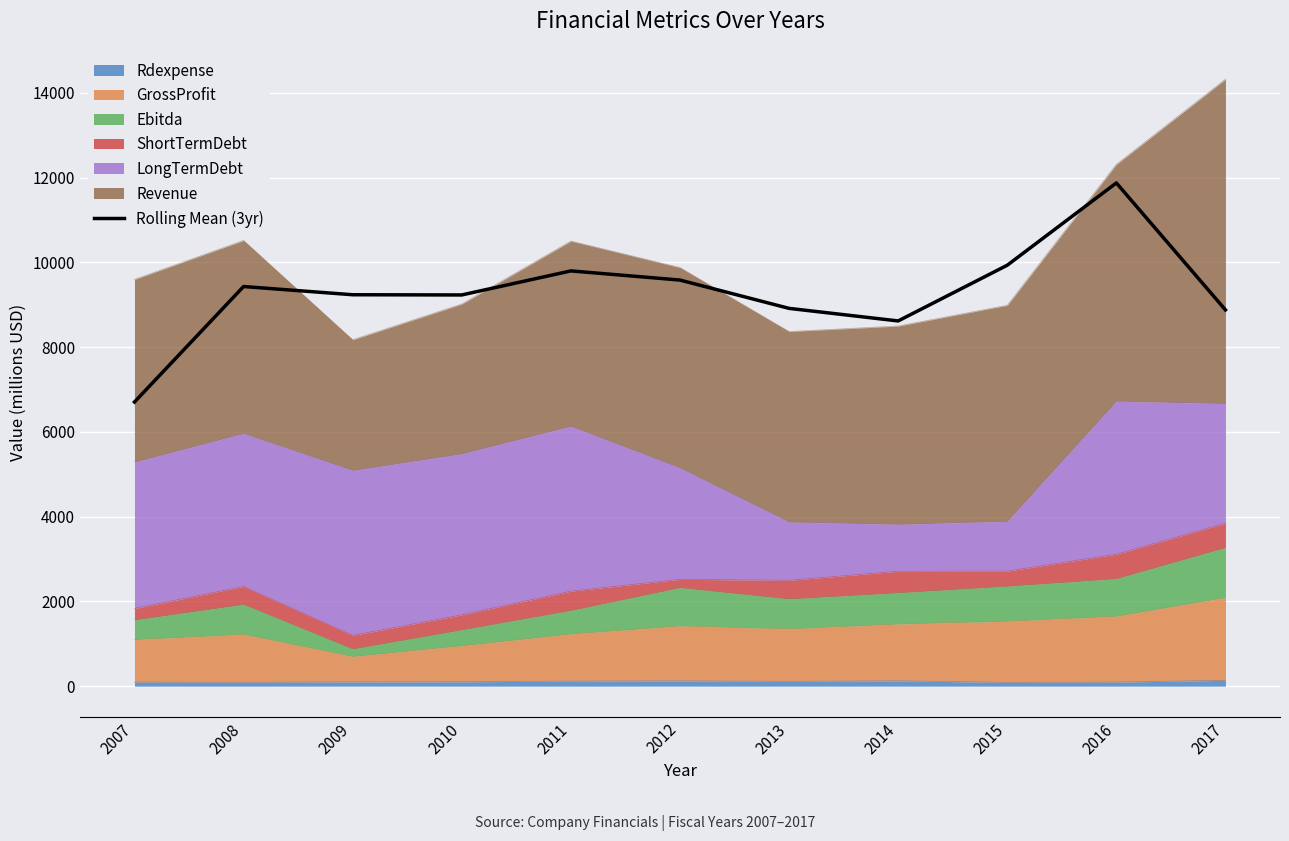

The chart shows a value of 9798.9 at 2011. True or false?

True